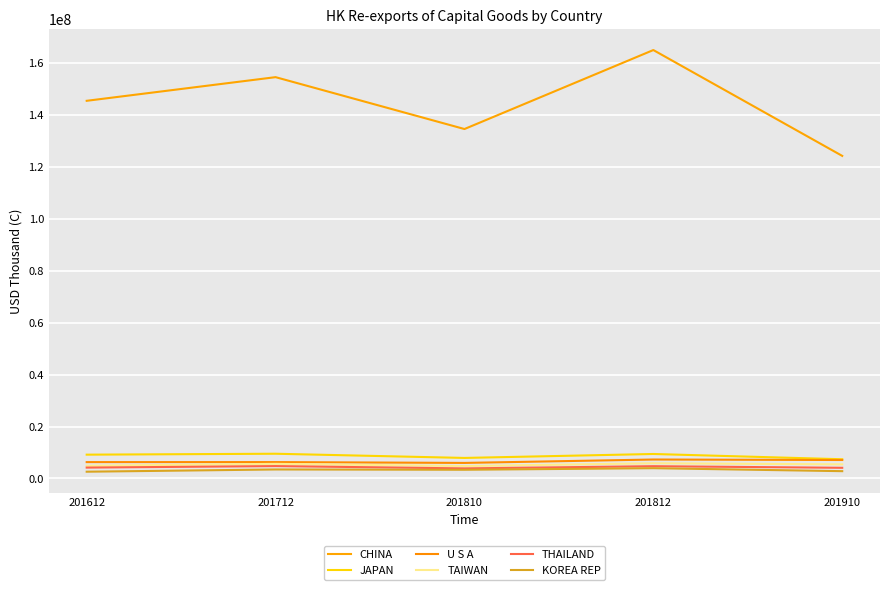

What is the spread (max minus min) of values at 201812?

161097704.3